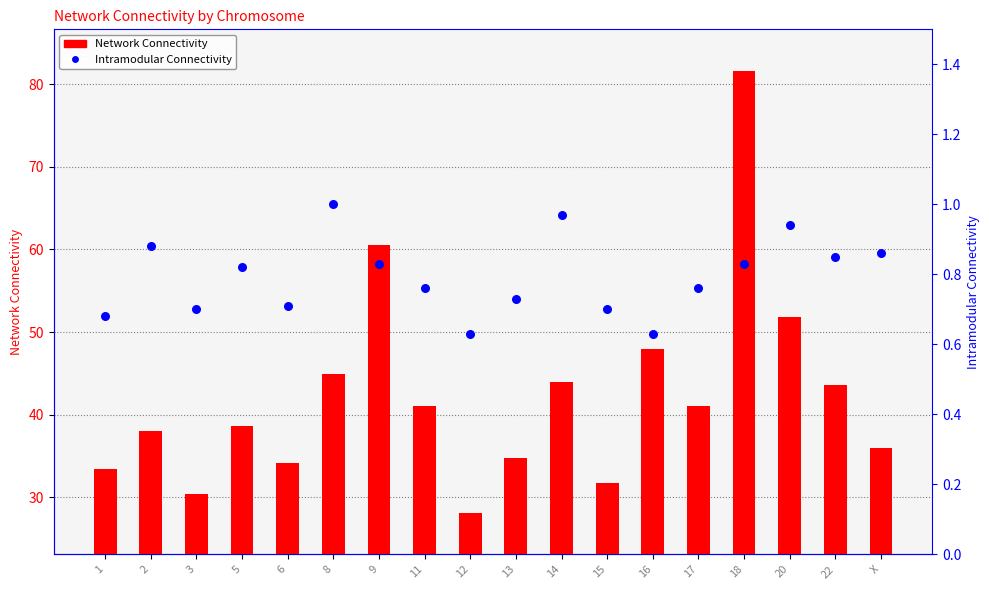

At which category is the sum across all series the highest?

18